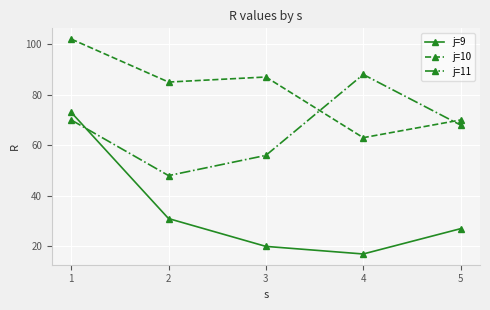

Is the value of j=11 at 2 greater than the value of j=10 at 1?

No